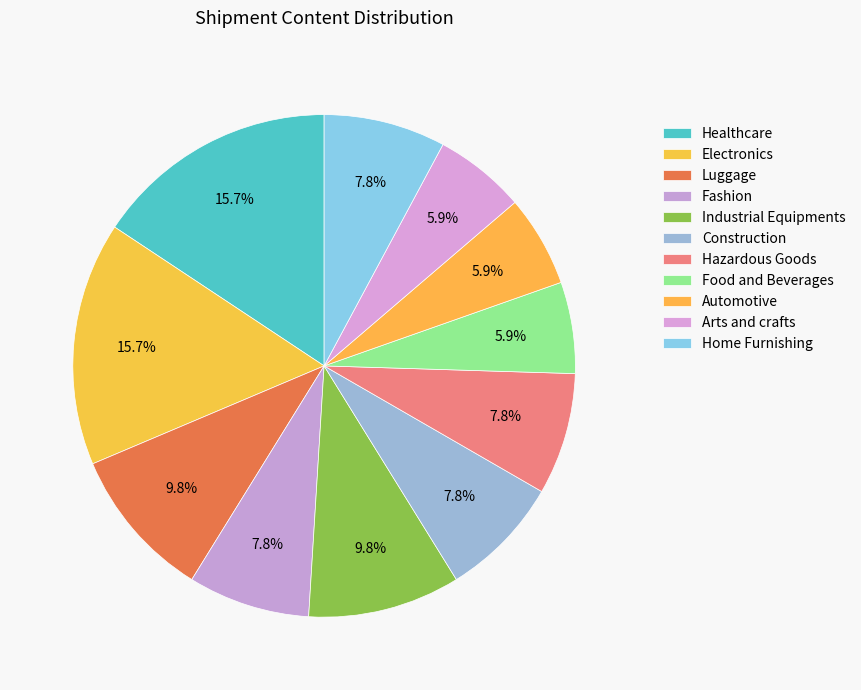

Is there any slice that represents more than half of the pie?

No